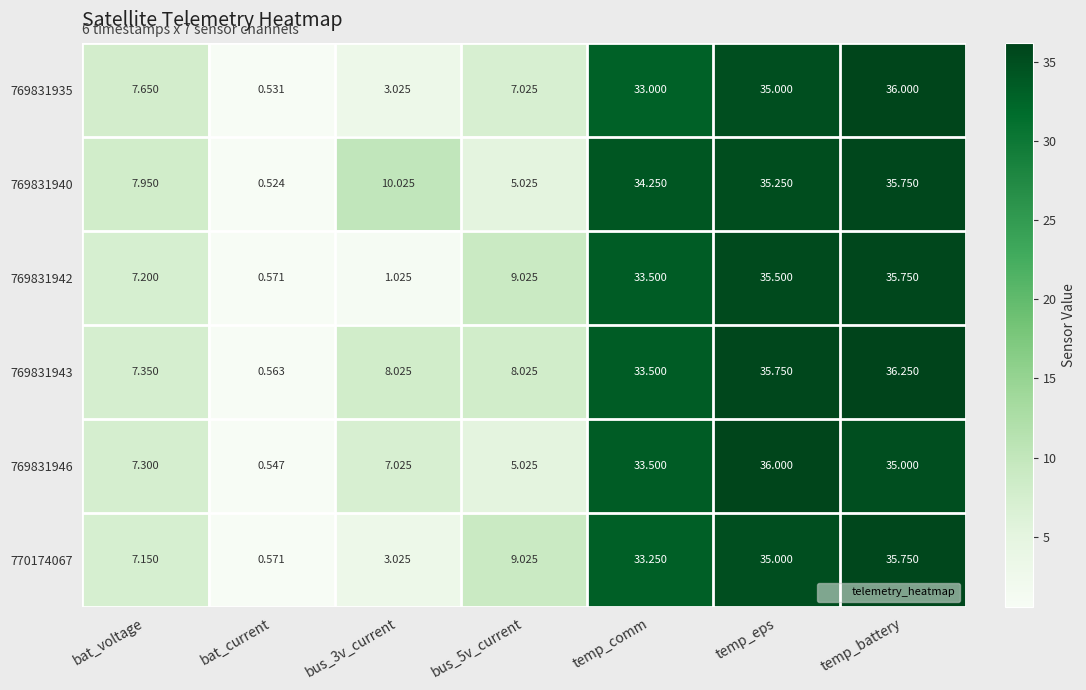

Is the value of 769831942 at bus_5v_current greater than the value of 769831943 at temp_comm?

No